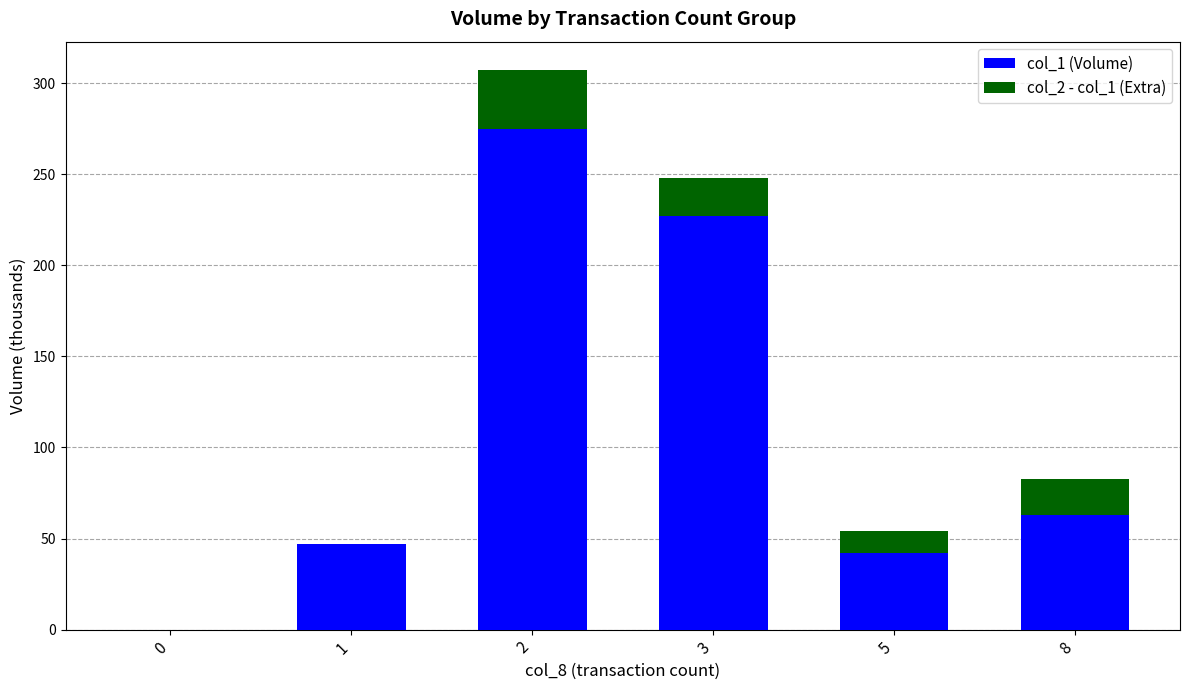

At which label does col_1 (Volume) first exceed 63?

2